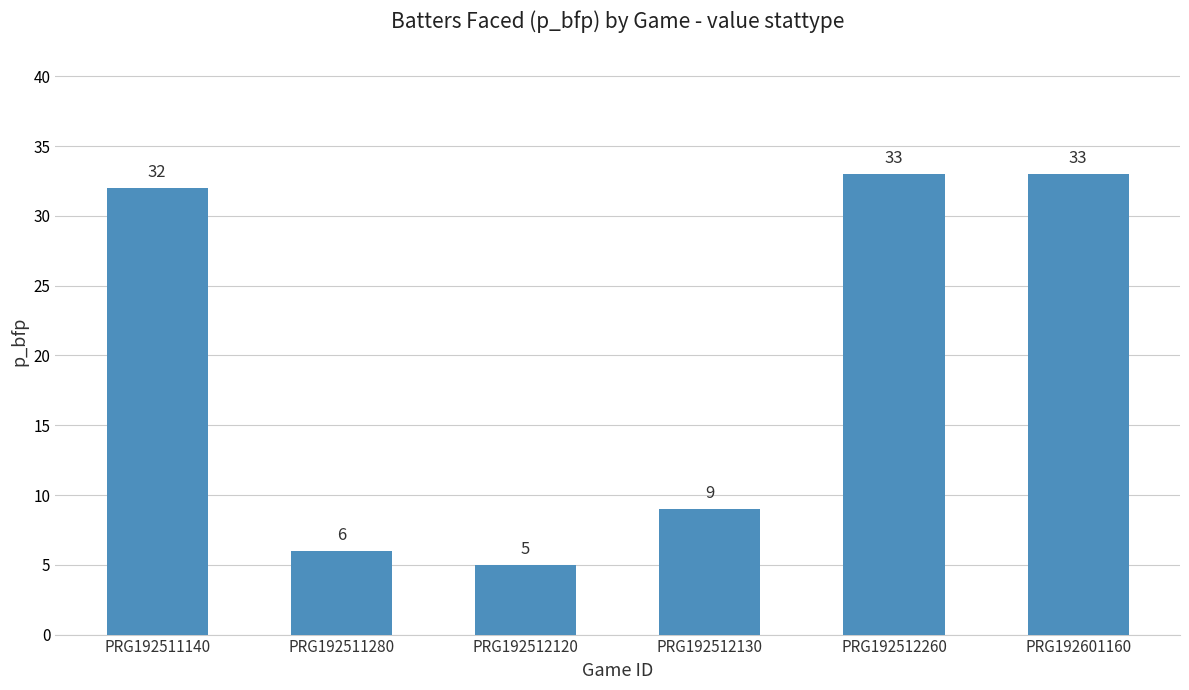

Is it true that the value at PRG192601160 is 33?

True